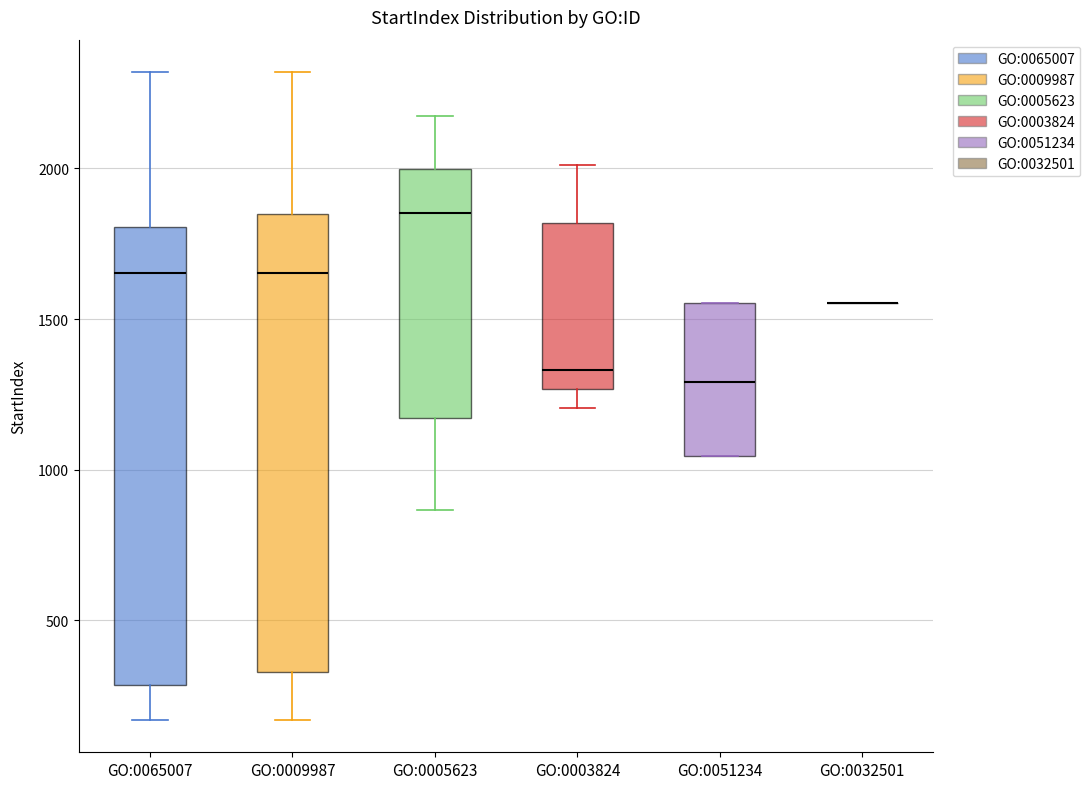

Reading left to right, transcribe this box plot: for each box, give where its median line is, the range the box spans, and where its two whiskers end, as read against the y-axis. The values are not printed on the chart, so give them approximately, as read against the axis.

GO:0065007: median 1650, box 300 to 1800, whiskers 150 to 2300
GO:0009987: median 1650, box 350 to 1850, whiskers 150 to 2300
GO:0005623: median 1850, box 1150 to 2000, whiskers 850 to 2200
GO:0003824: median 1350, box 1250 to 1800, whiskers 1200 to 2000
GO:0051234: median 1300, box 1050 to 1550, whiskers 1050 to 1550
GO:0032501: box collapsed to a line at 1550, whiskers 1550 to 1550